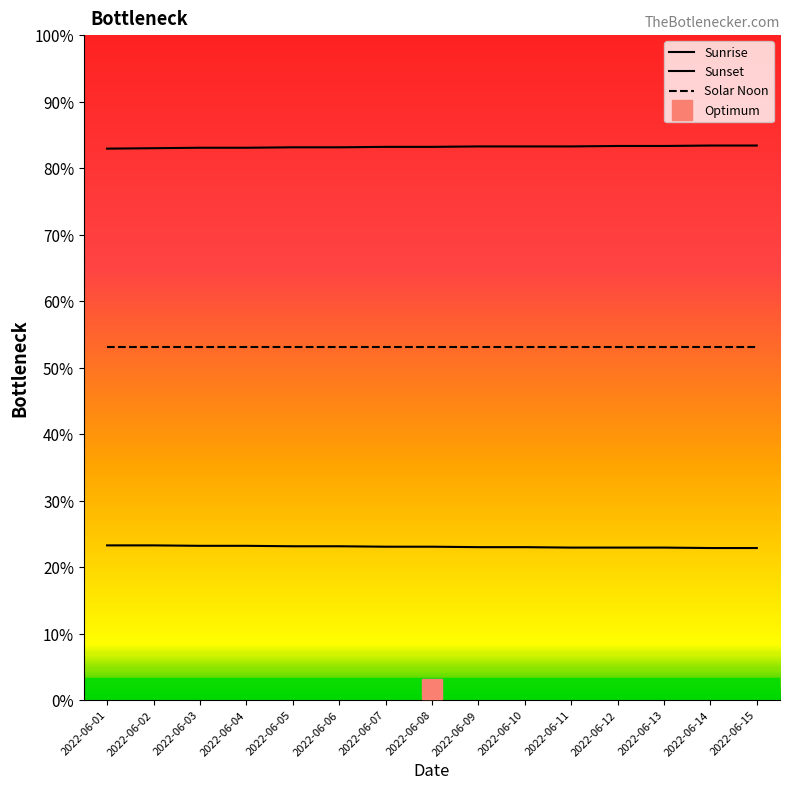

List the labels in order of Sunset value, smallest first.

2022-06-01, 2022-06-02, 2022-06-03, 2022-06-04, 2022-06-05, 2022-06-06, 2022-06-07, 2022-06-08, 2022-06-09, 2022-06-10, 2022-06-11, 2022-06-12, 2022-06-13, 2022-06-14, 2022-06-15